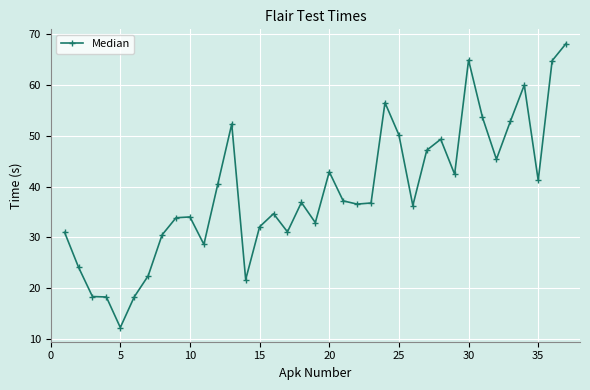

What is the maximum value shown in the chart?

68.2